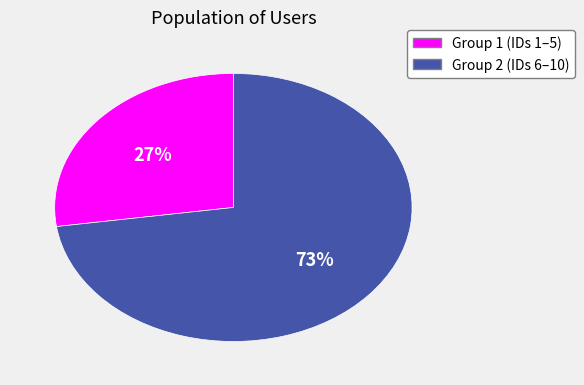

To the nearest percent, what is the average slice percentage?

50%